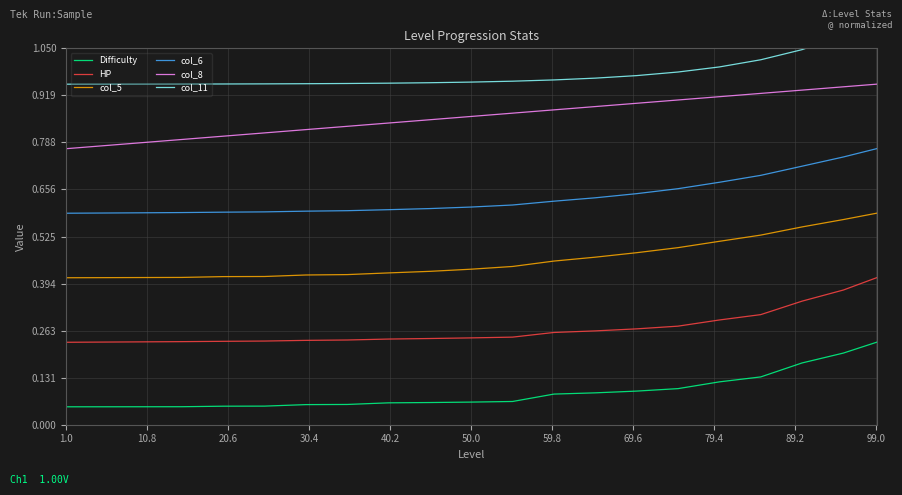

True or false: col_5 and HP intersect in this chart.

False